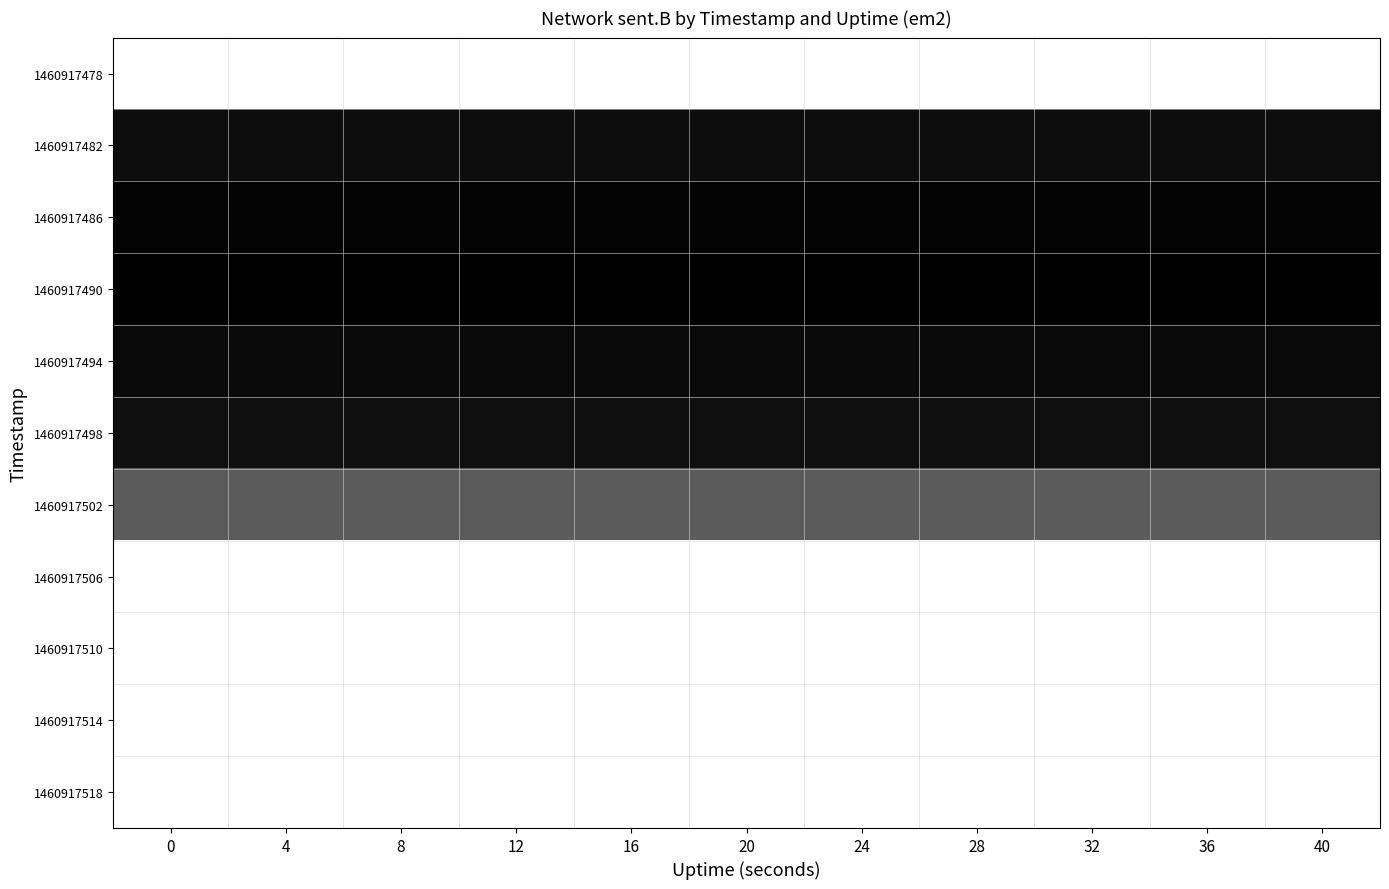

Between 16 and 40, which is larger?

16